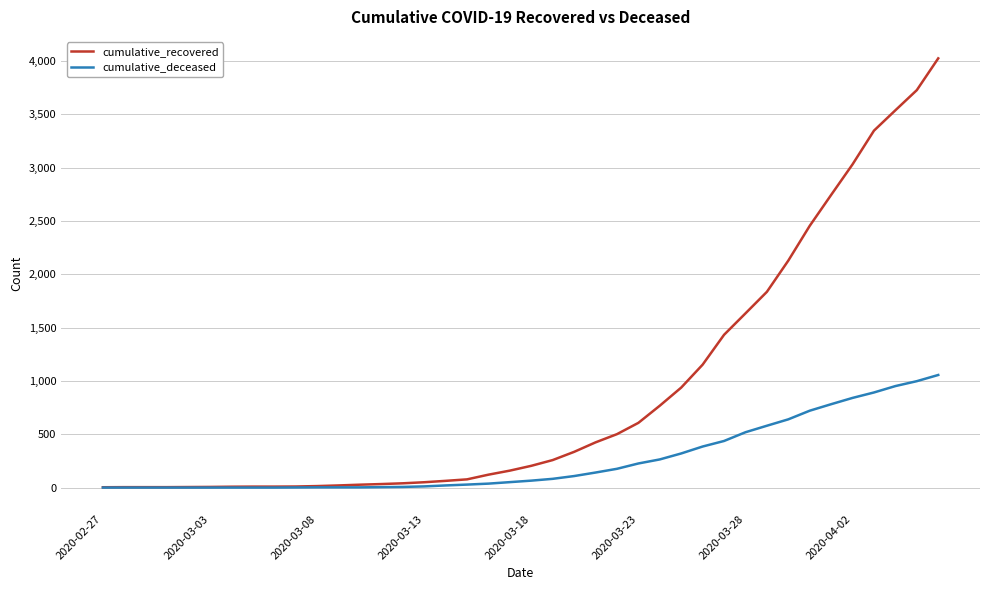

Which series has the largest range (max minus min)?

cumulative_recovered